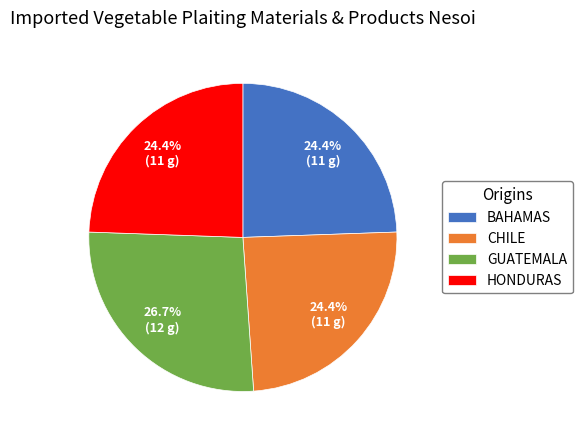

How many segments does this pie chart have?

4